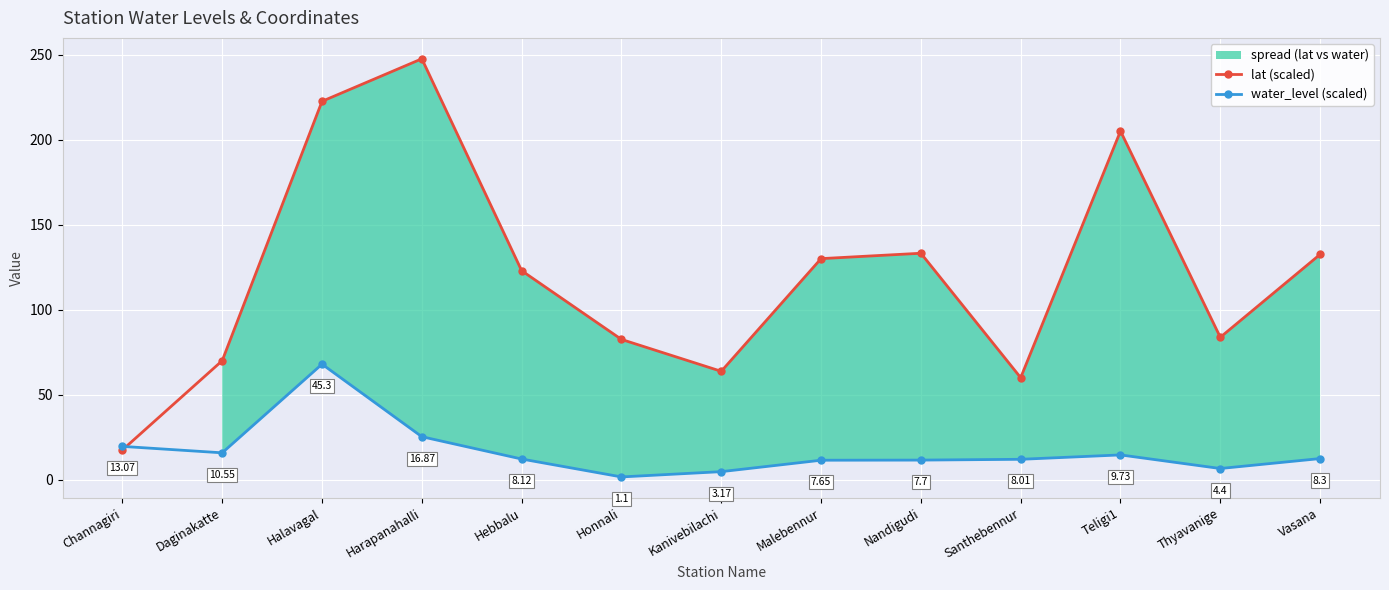

Reading right to left, what are all the values shown in this chart?

lat (scaled): Vasana=132.5	Thyavanige=83.7	Teligi1=205.0	Santhebennur=60.0	Nandigudi=133.2	Malebennur=130.0	Kanivebilachi=63.8	Honnali=82.5	Hebbalu=122.9	Harapanahalli=247.5	Halavagal=222.5	Daginakatte=70.0	Channagiri=17.5
water_level (scaled): Vasana=12.5	Thyavanige=6.6	Teligi1=14.6	Santhebennur=12.0	Nandigudi=11.6	Malebennur=11.5	Kanivebilachi=4.8	Honnali=1.7	Hebbalu=12.2	Harapanahalli=25.3	Halavagal=67.9	Daginakatte=15.8	Channagiri=19.6